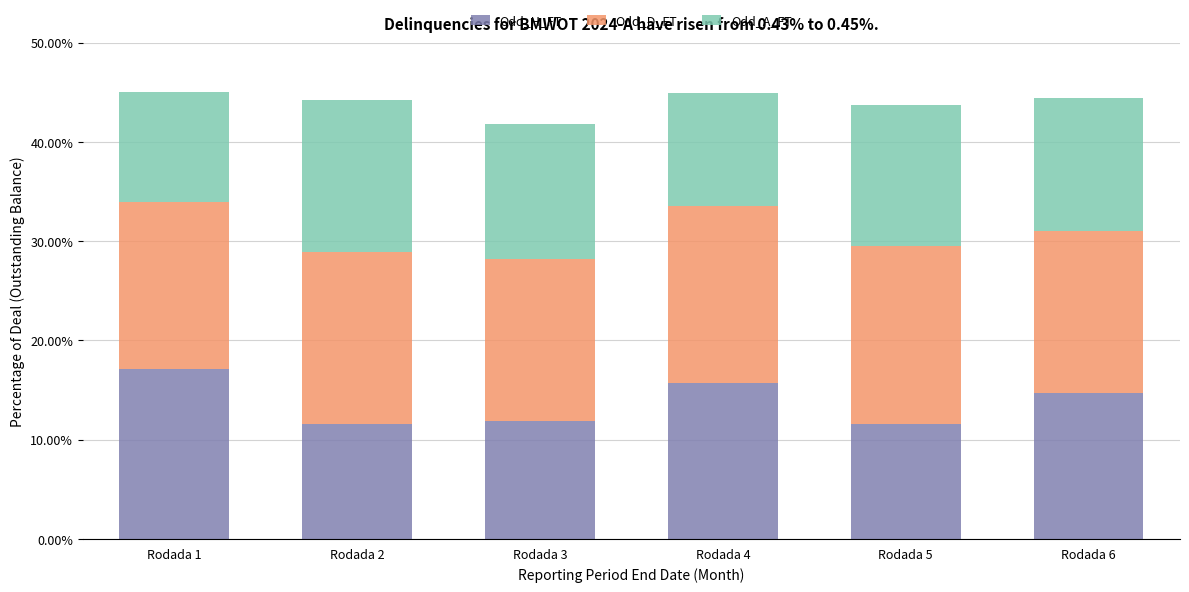

What are all the series names shown in the legend?

Odd_H_FT, Odd_D_FT, Odd_A_FT